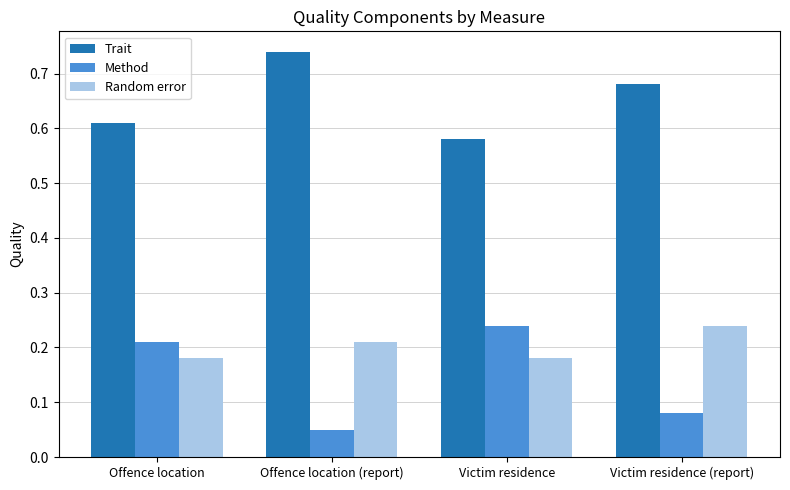

Which series has the largest total across all categories?

Trait